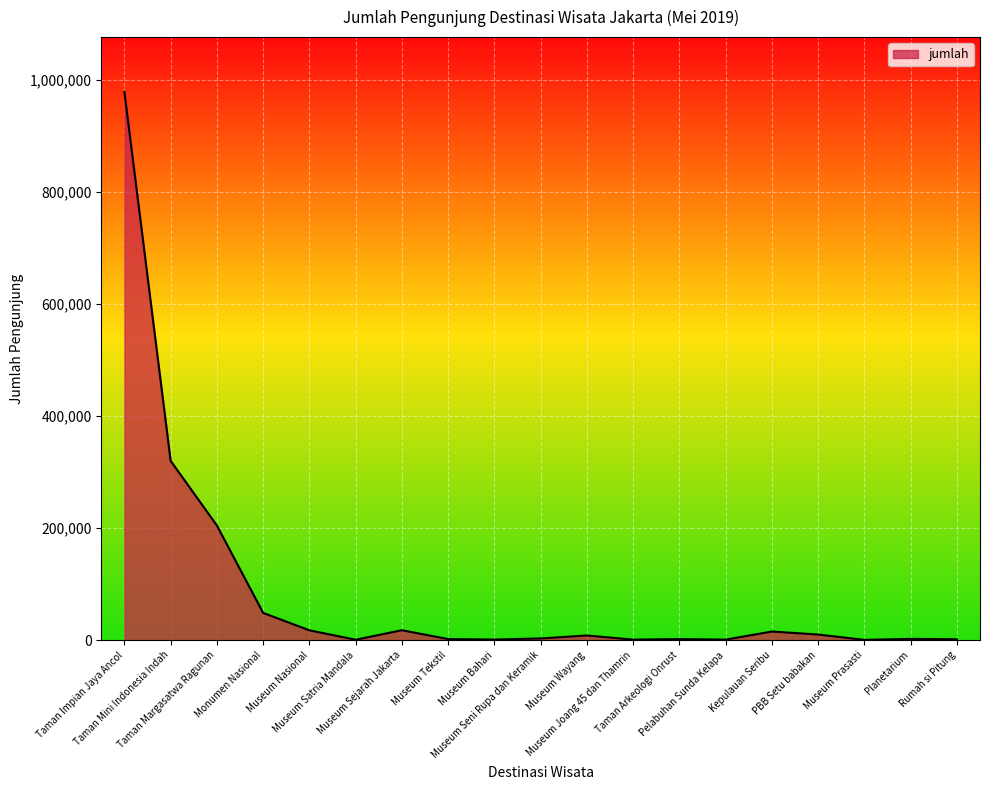

What is the ratio of the value at Museum Sejarah Jakarta to the value at Museum Joang 45 dan Thamrin?

18.6